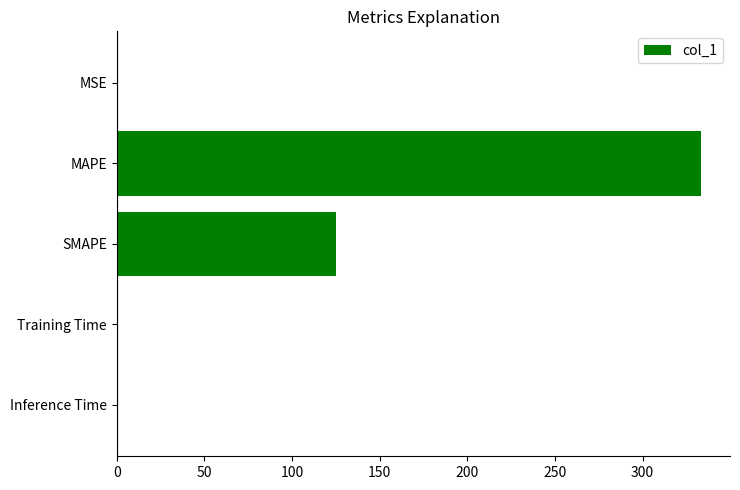

Between Training Time and SMAPE, which is larger?

SMAPE